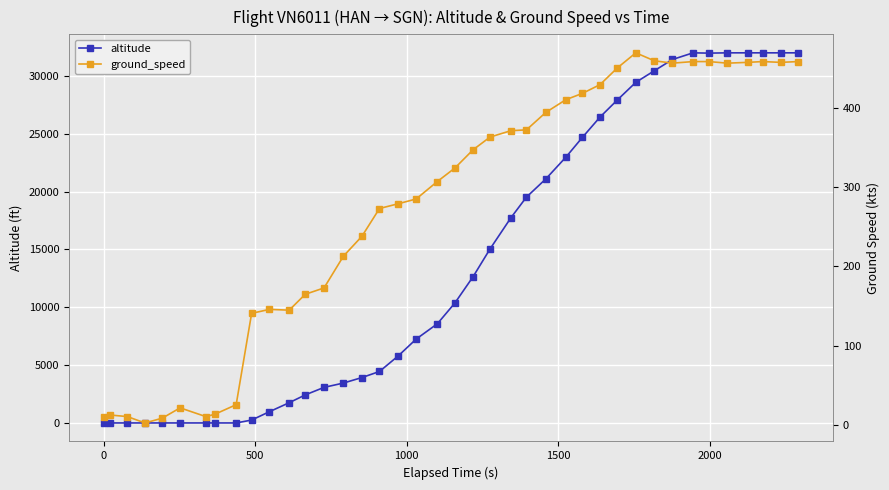

How many intersections are there between altitude and ground_speed?

1